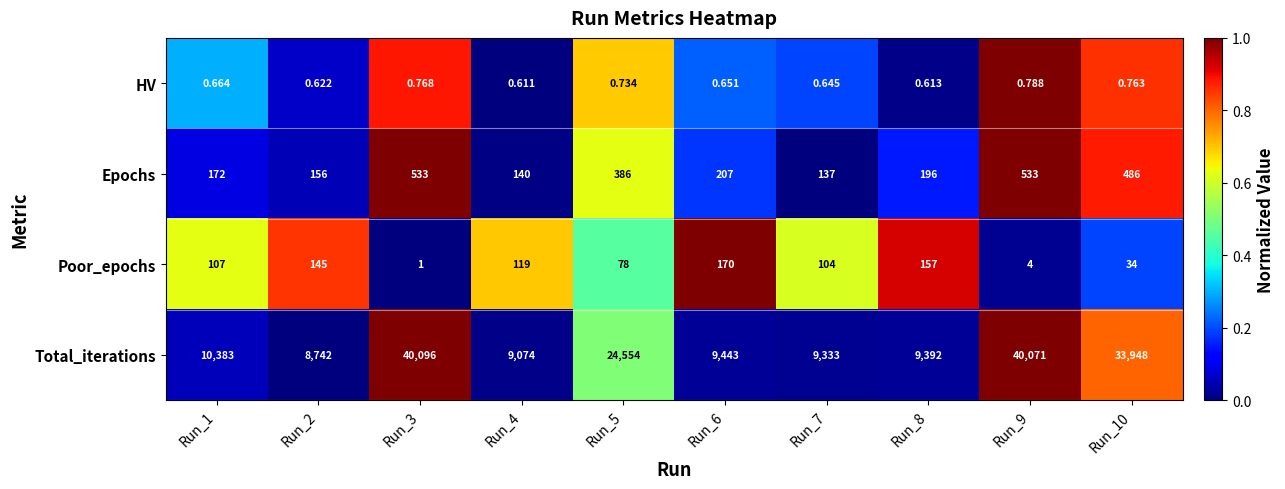

Which series has the largest range (max minus min)?

Total_iterations